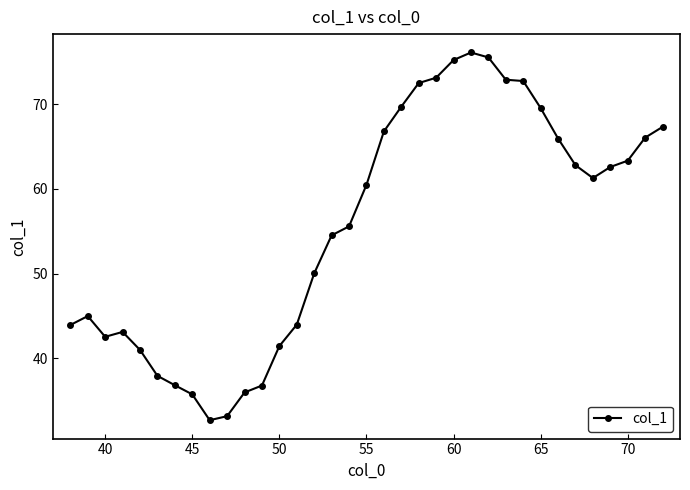

What is the minimum value shown in the chart?

32.7